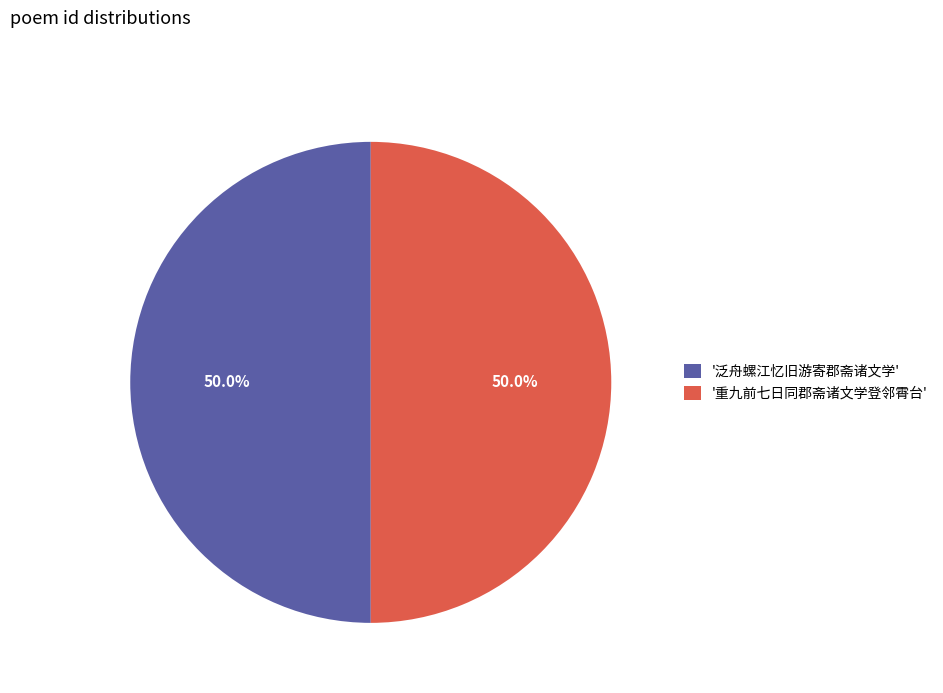

What is the total percentage of '泛舟螺江忆旧游寄郡斋诸文学' and '重九前七日同郡斋诸文学登邻霄台'?

100.0%